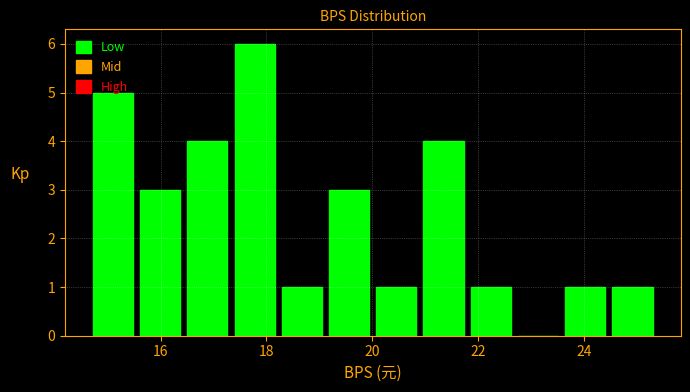

Reading left to right, list every bar in this chart as the range it spans on the x-axis followed by its height. Neither the bar edges nor the heights are printed on the chart, so give them approximately, as read against the axes.

14.6 to 15.6: 5
15.6 to 16.4: 3
16.4 to 17.4: 4
17.4 to 18.2: 6
18.2 to 19.2: 1
19.2 to 20.0: 3
20.0 to 21.0: 1
21.0 to 21.8: 4
21.8 to 22.6: 1
22.6 to 23.6: 0
23.6 to 24.4: 1
24.4 to 25.4: 1